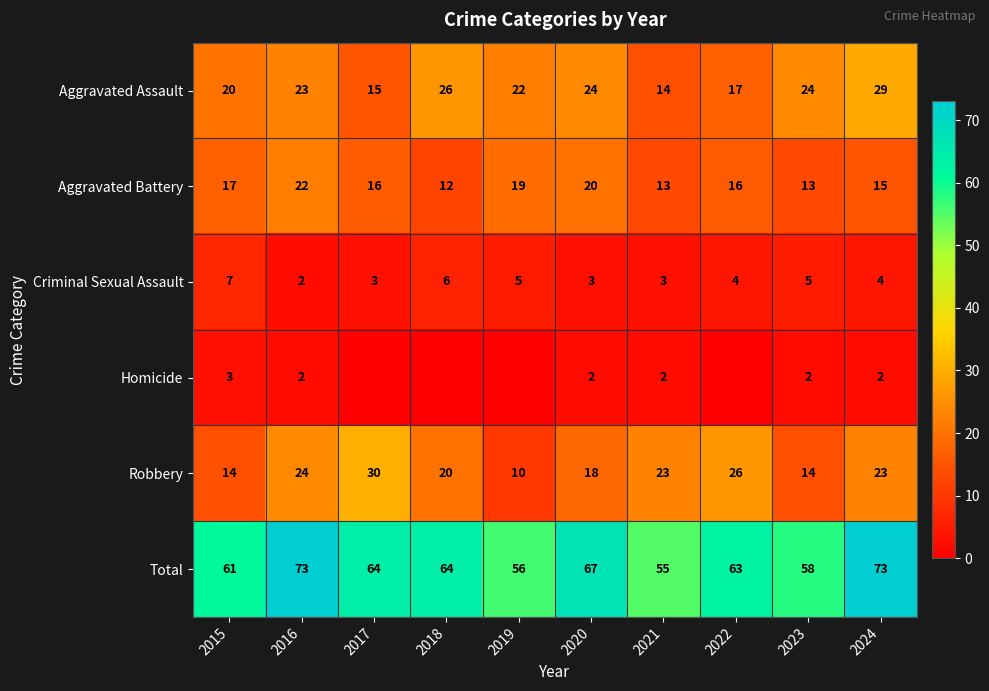

At how many categories does at least one series exceed 69?

2